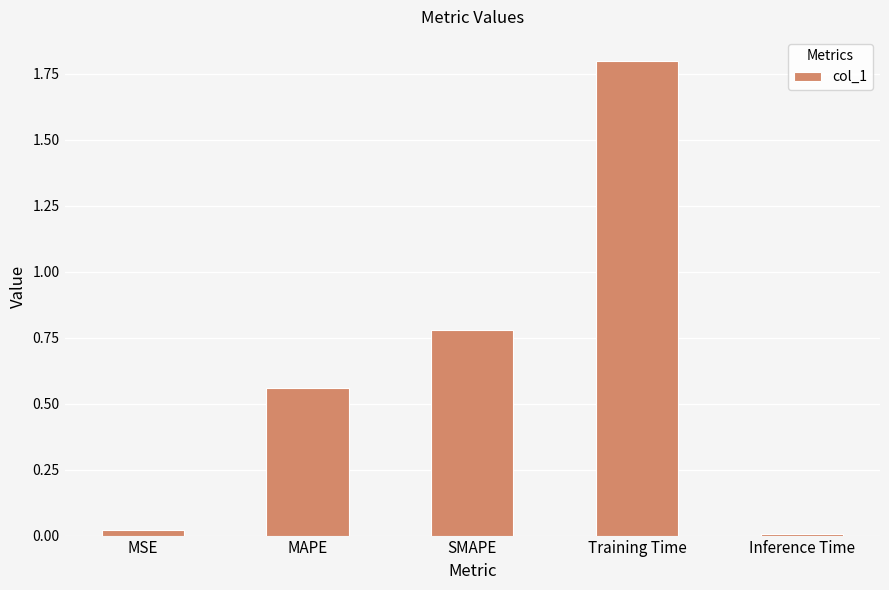

What is the change in value from MAPE to Training Time?

+1.2